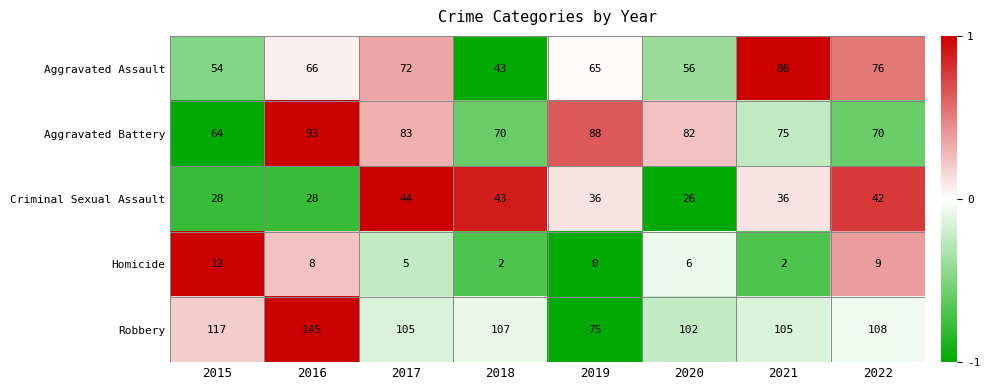

What is the difference between the highest and lowest values at 2017?

100